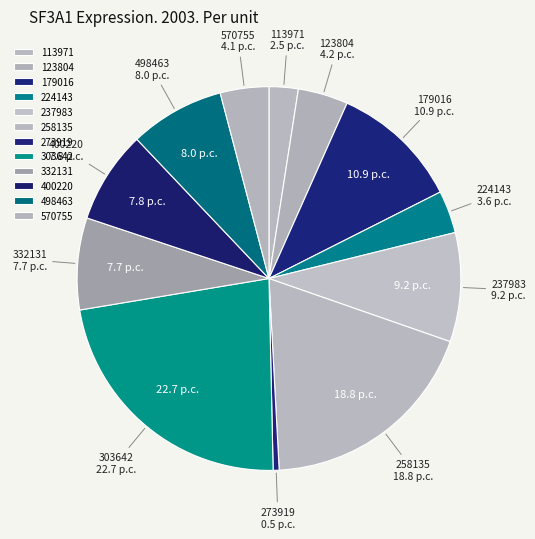

The 498463 slice represents 1% of the pie. True or false?

False